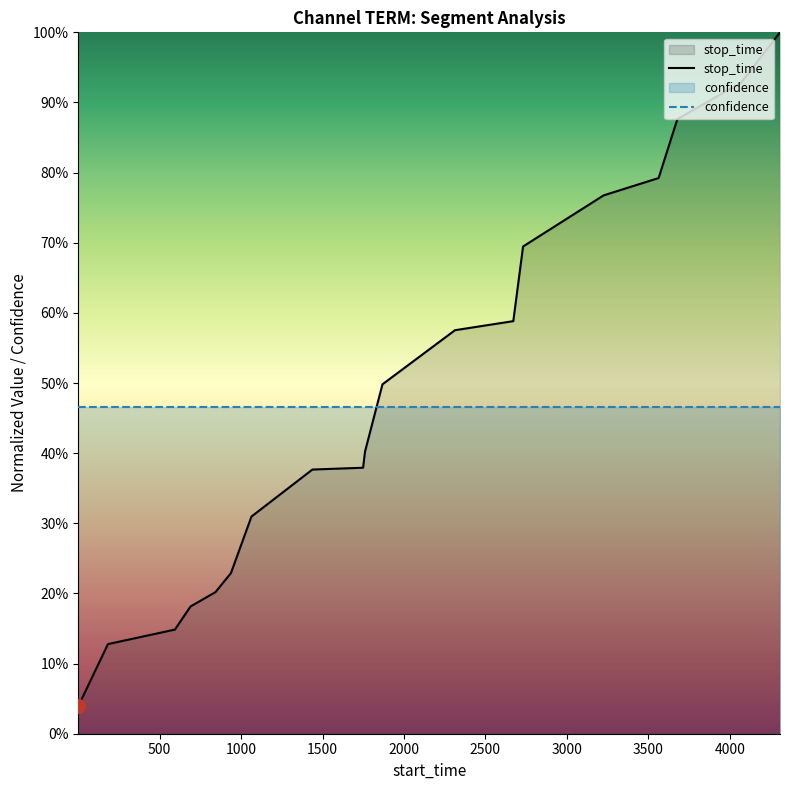

What is the value of the 8th point from the left?

0.4